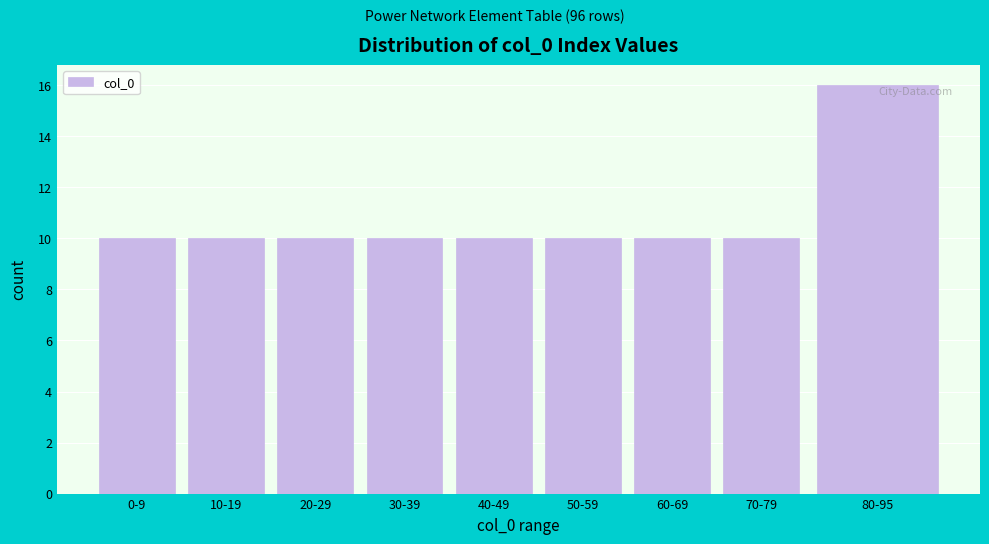

Reading left to right, list all the values displayed in this chart.

10	10	10	10	10	10	10	10	16